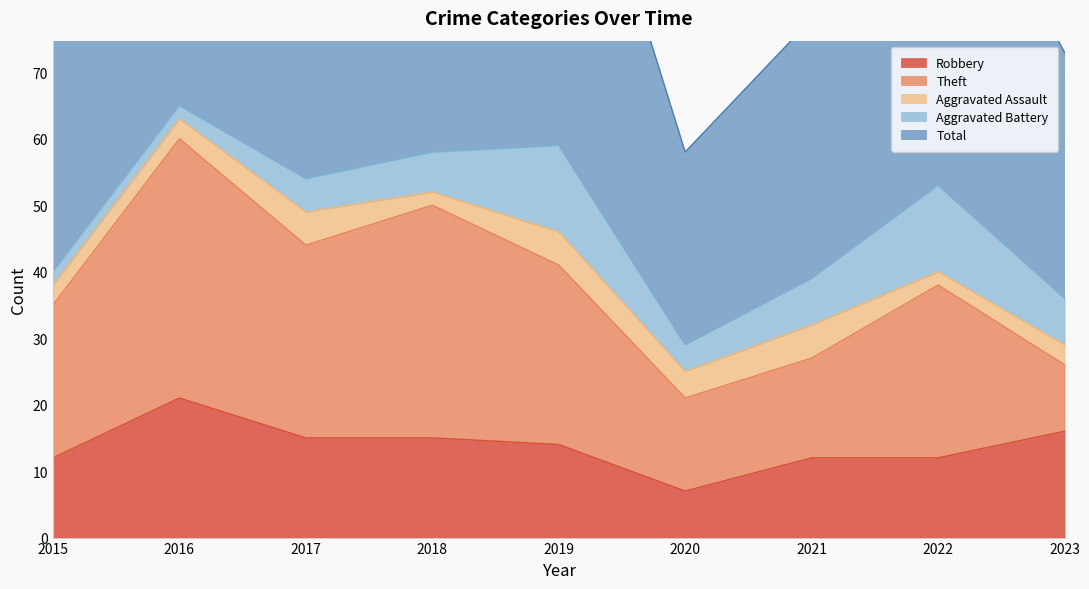

What is the maximum value shown in the chart?

65